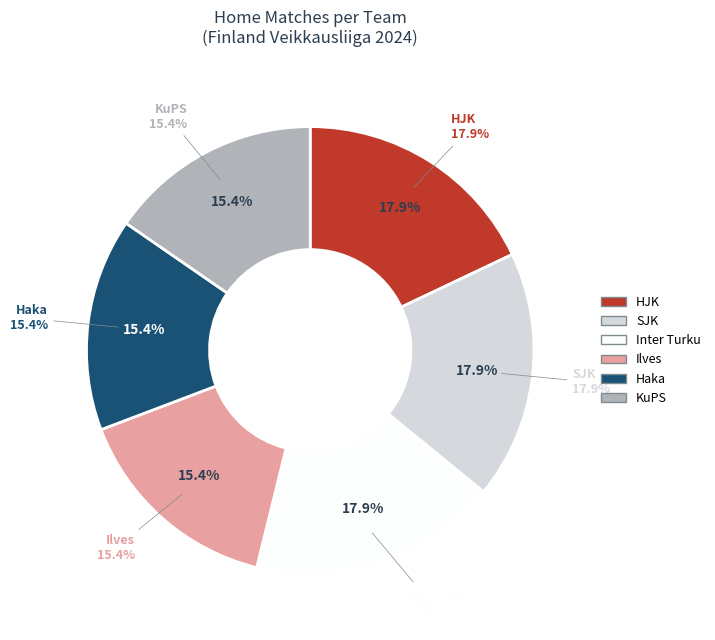

Is it true that HJK is 5% of the pie?

False